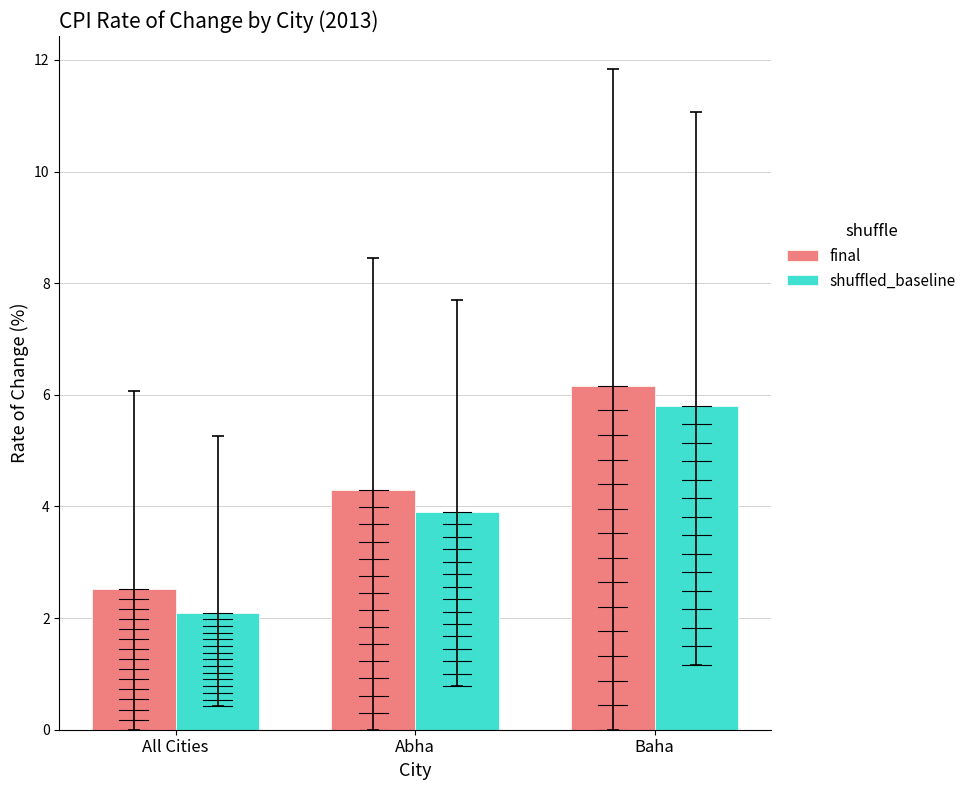

List the labels in order of final value, smallest first.

All Cities, Abha, Baha